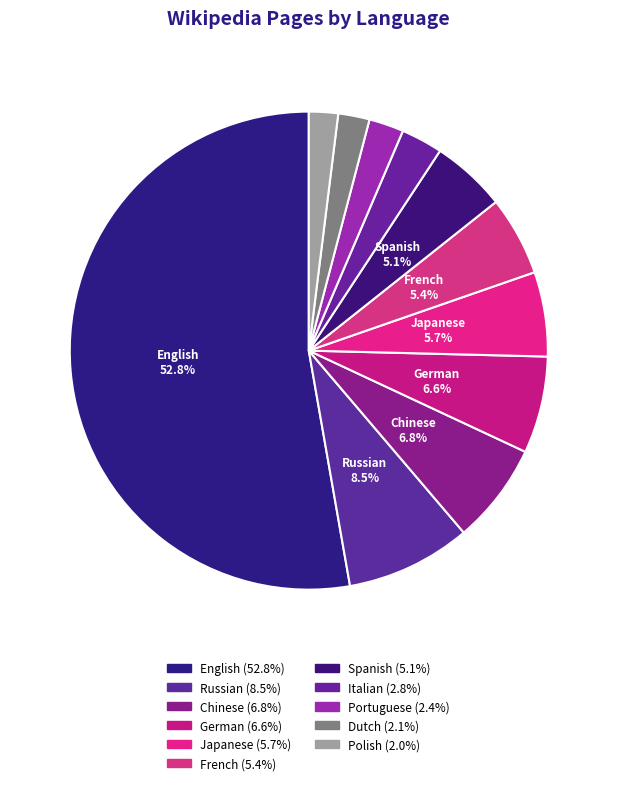

True or false: Polish accounts for 2% of the total.

True